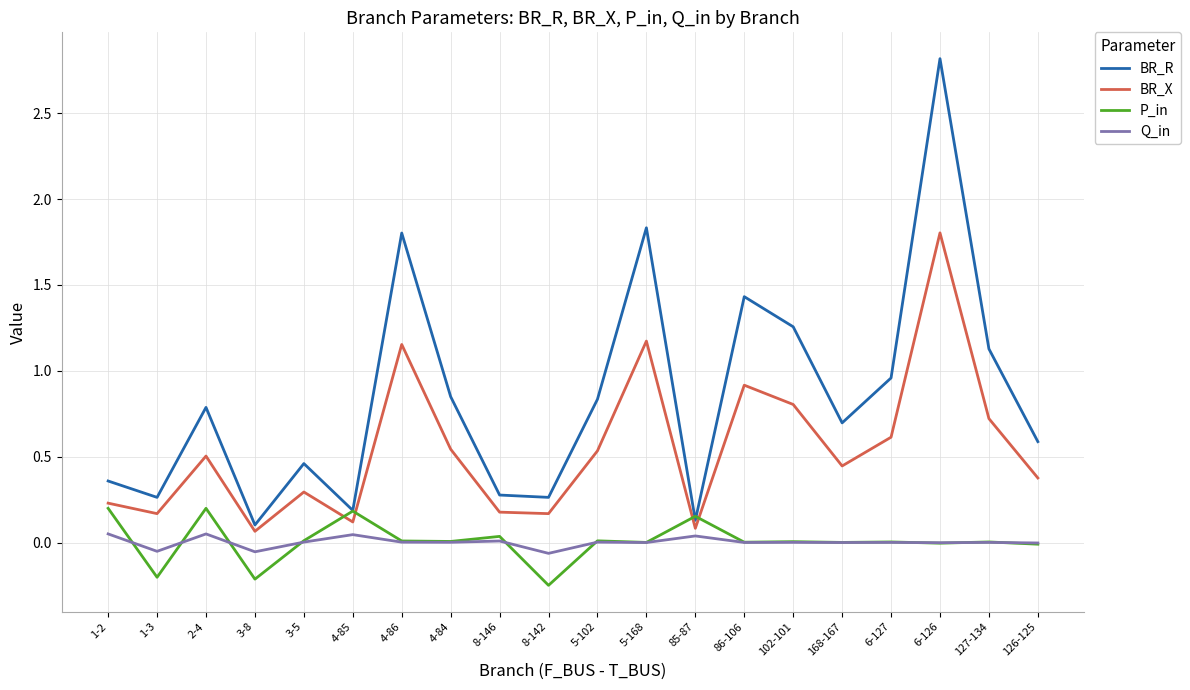

Is the value of P_in at 4-84 greater than the value of BR_R at 5-168?

No